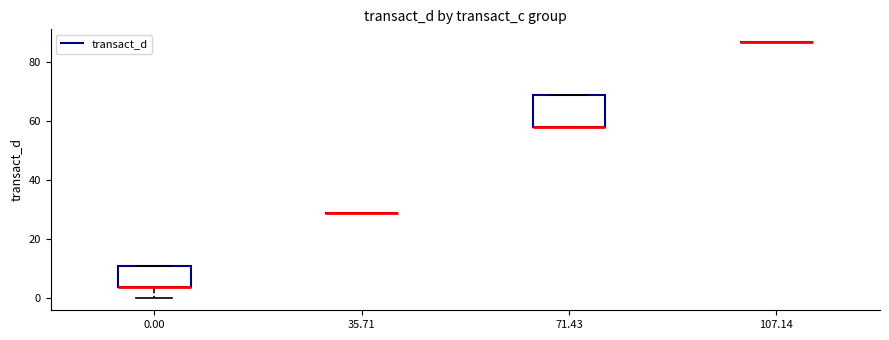

Reading left to right, read every box against the y-axis: the position of its median line, the range the box covers, and the ends of its whiskers. The values are not printed on the chart, so give them approximately, as read against the axis.

0.00: median 4 (drawn on the box's lower edge), box 4 to 10, whiskers 0 to 10
35.71: box collapsed to a line at 28, whiskers 28 to 28
71.43: median 58 (drawn on the box's lower edge), box 58 to 68, whiskers 58 to 68
107.14: box collapsed to a line at 86, whiskers 86 to 86